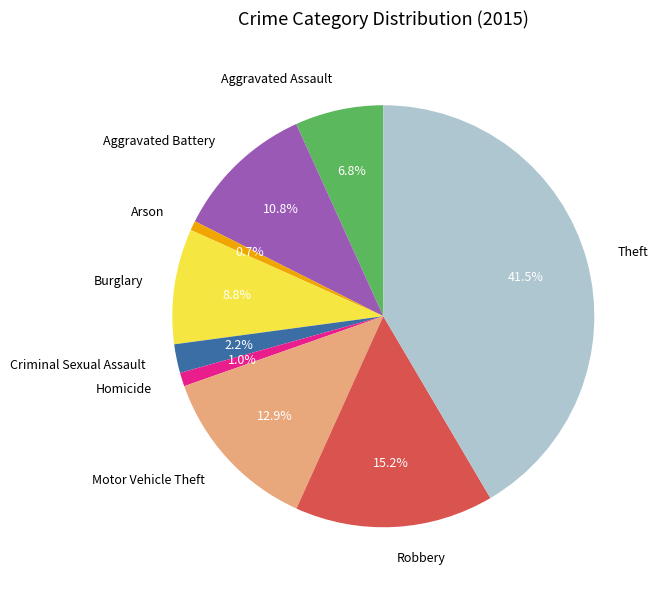

Does any single category account for the majority?

No